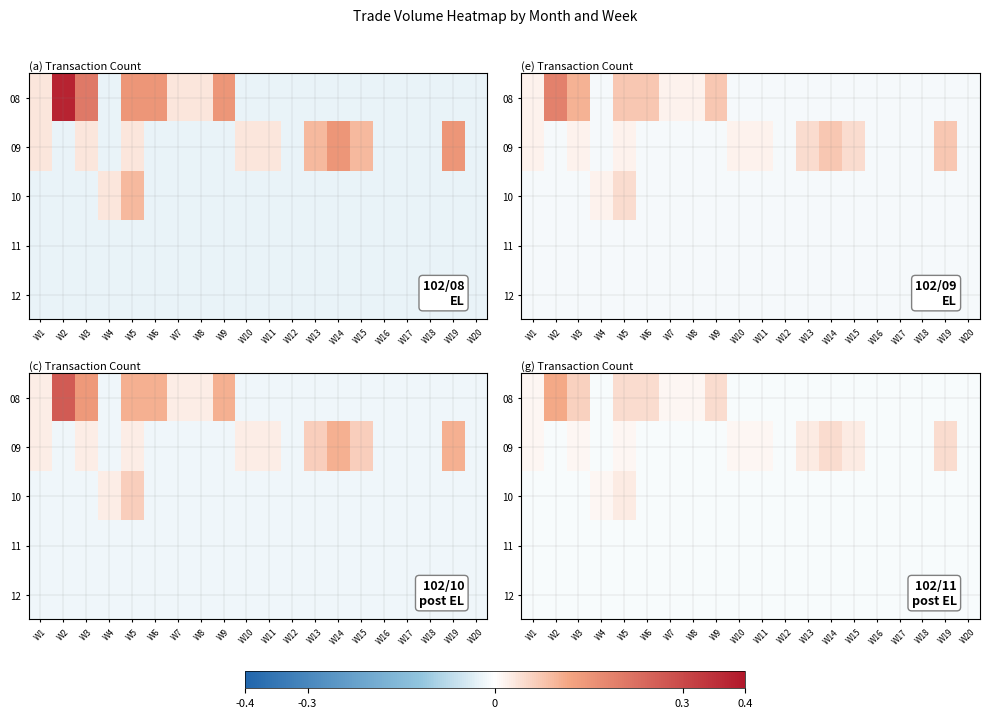

The value of 08 at W12 is -0.0. True or false?

False